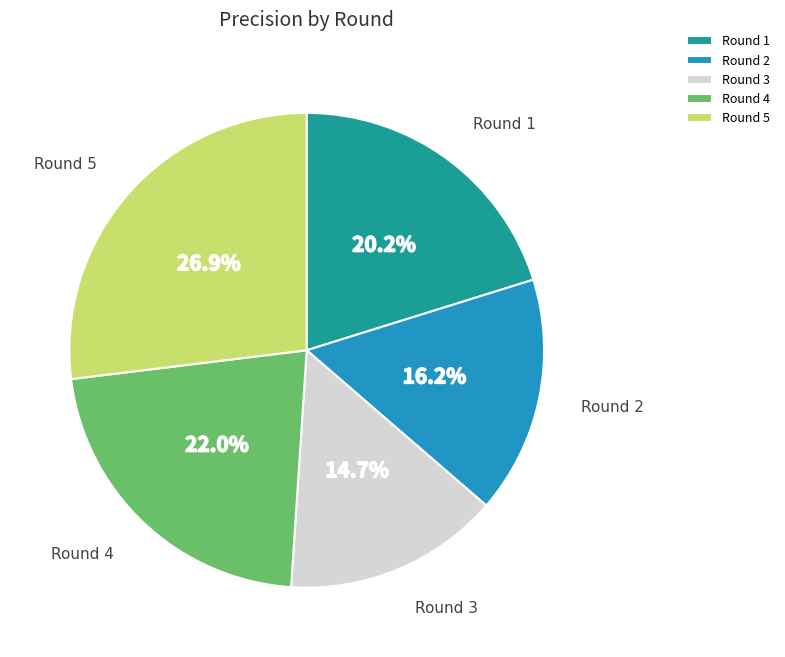

Which has a higher value, Round 3 or Round 5?

Round 5